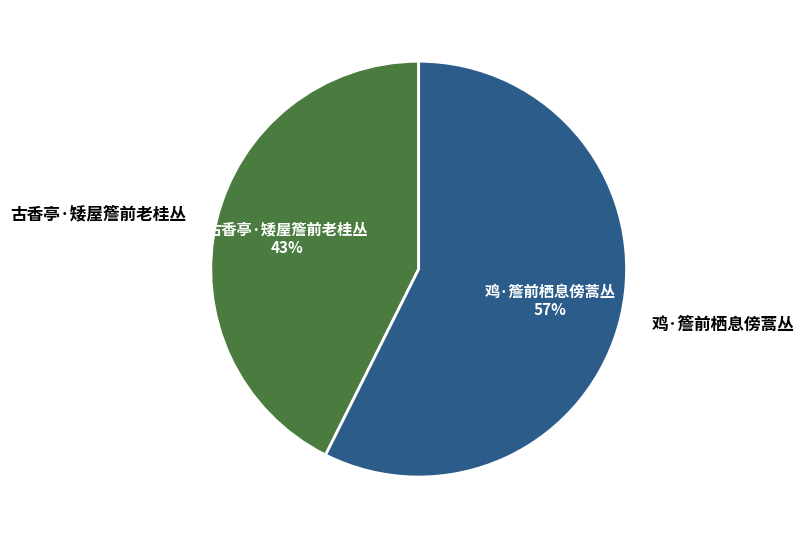

To the nearest percent, what percentage of the pie is 鸡·簷前栖息傍蒿丛?

57%